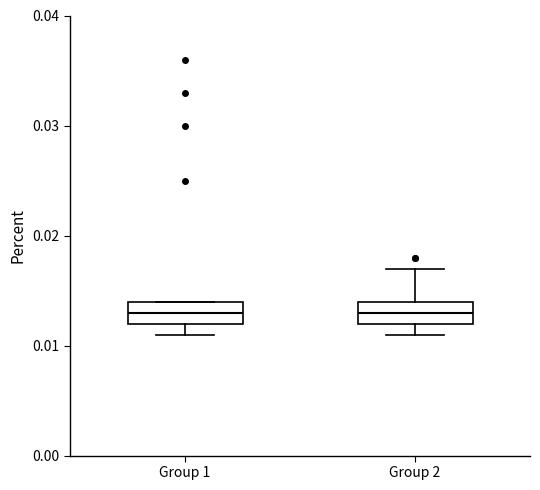

Where does the lower whisker of the box for Group 1 end on the y-axis? The values are not printed on the chart, so give them approximately, as read against the axis.

0.011